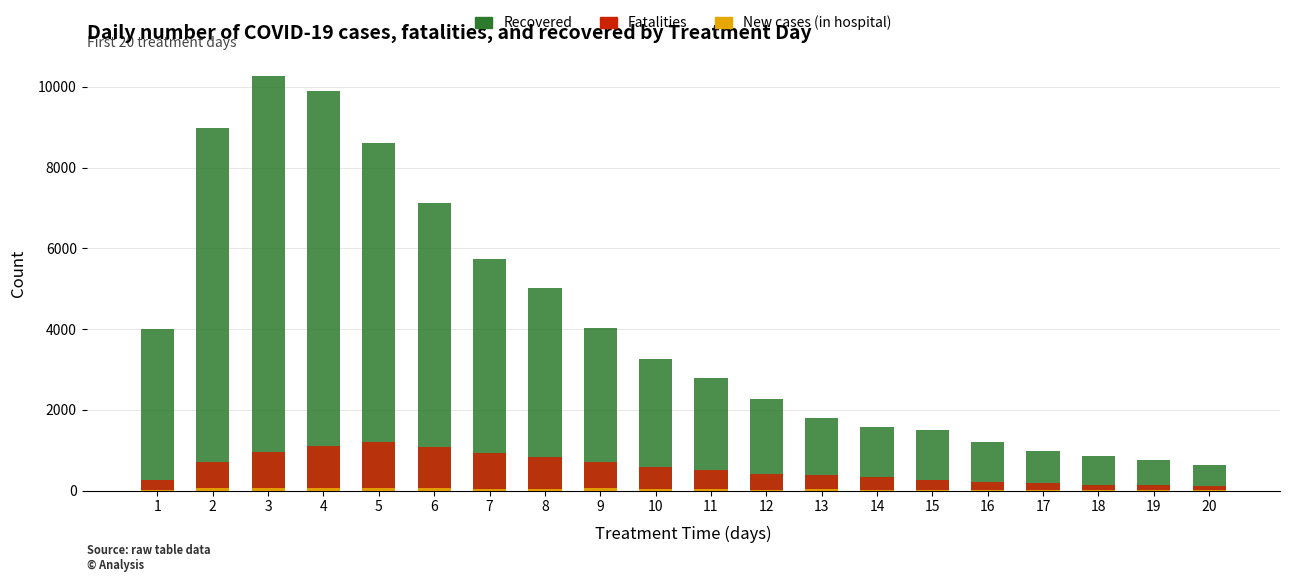

What is the value of the patients_in_hospital bar at the 17th from the left?

14